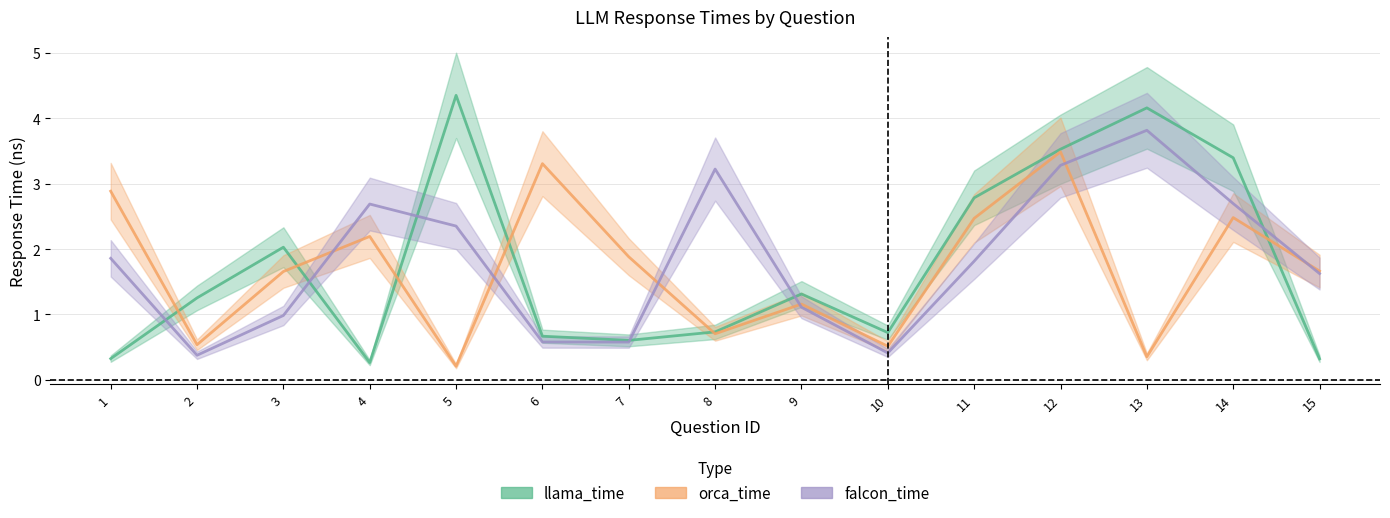

What is the difference between the second highest and minimum values in the falcon_time series?

2.9